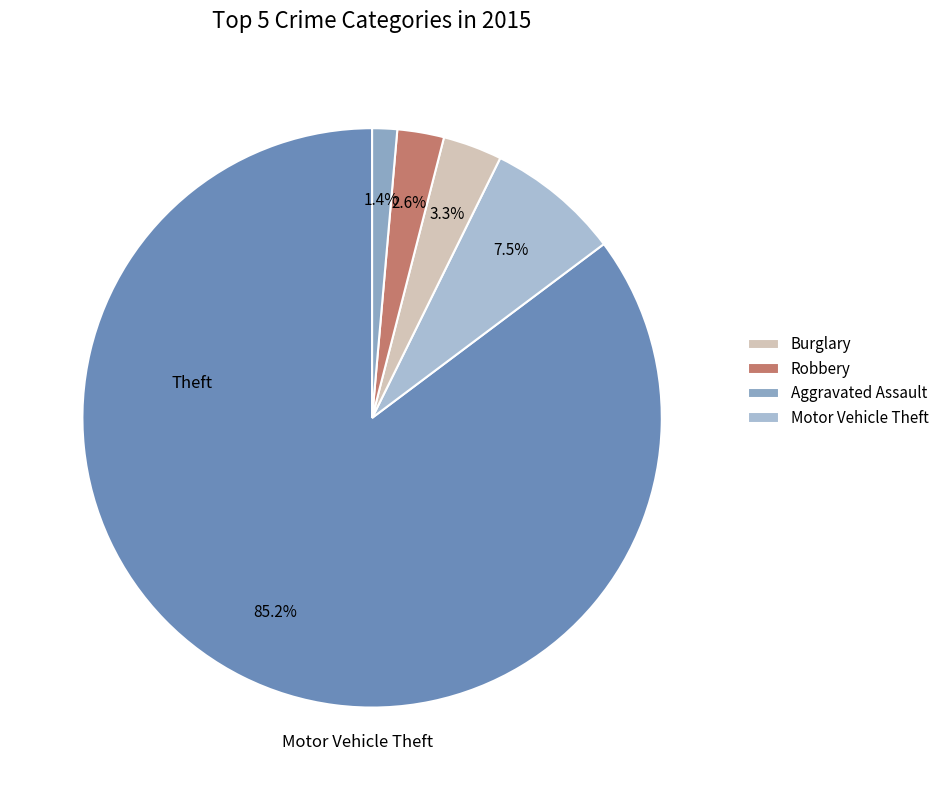

To the nearest percent, what is the difference between the largest and smallest slice percentages?

84%